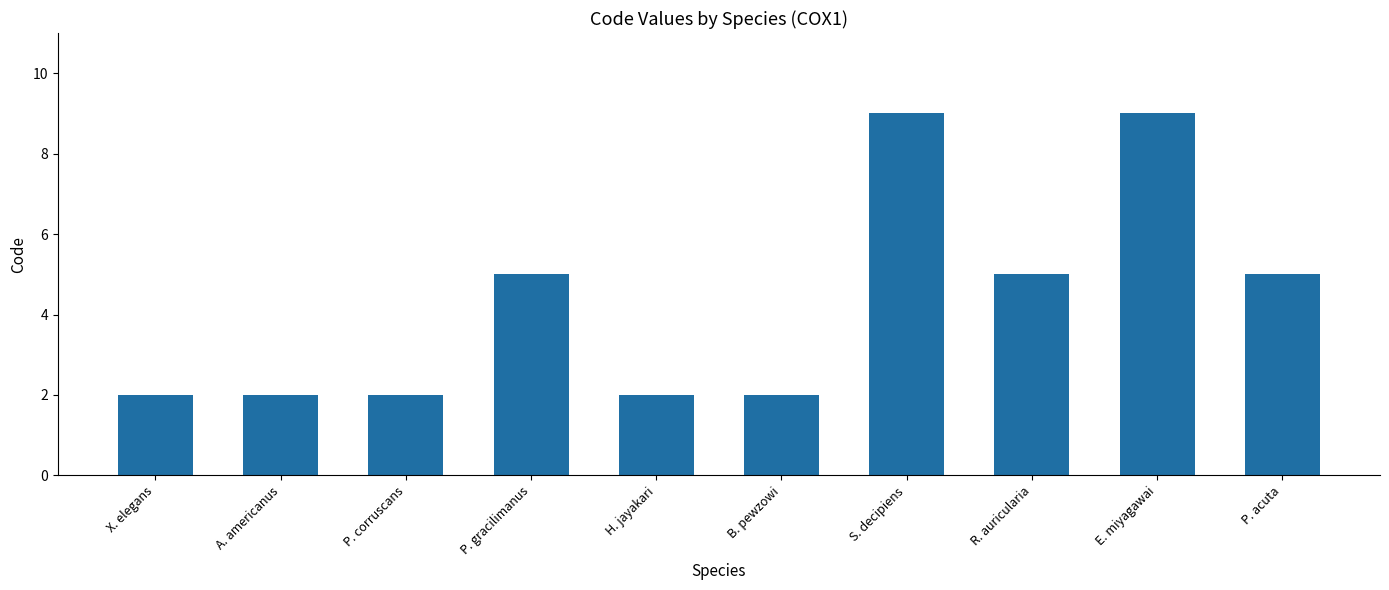

Reading left to right, list all the values displayed in this chart.

X. elegans=2	A. americanus=2	P. corruscans=2	P. gracilimanus=5	H. jayakari=2	B. pewzowi=2	S. decipiens=9	R. auricularia=5	E. miyagawai=9	P. acuta=5